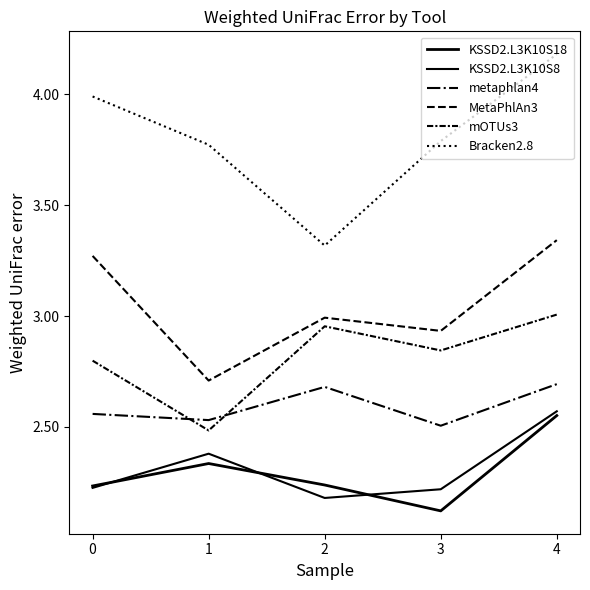

Does the chart display data point markers on the line(s)?

No